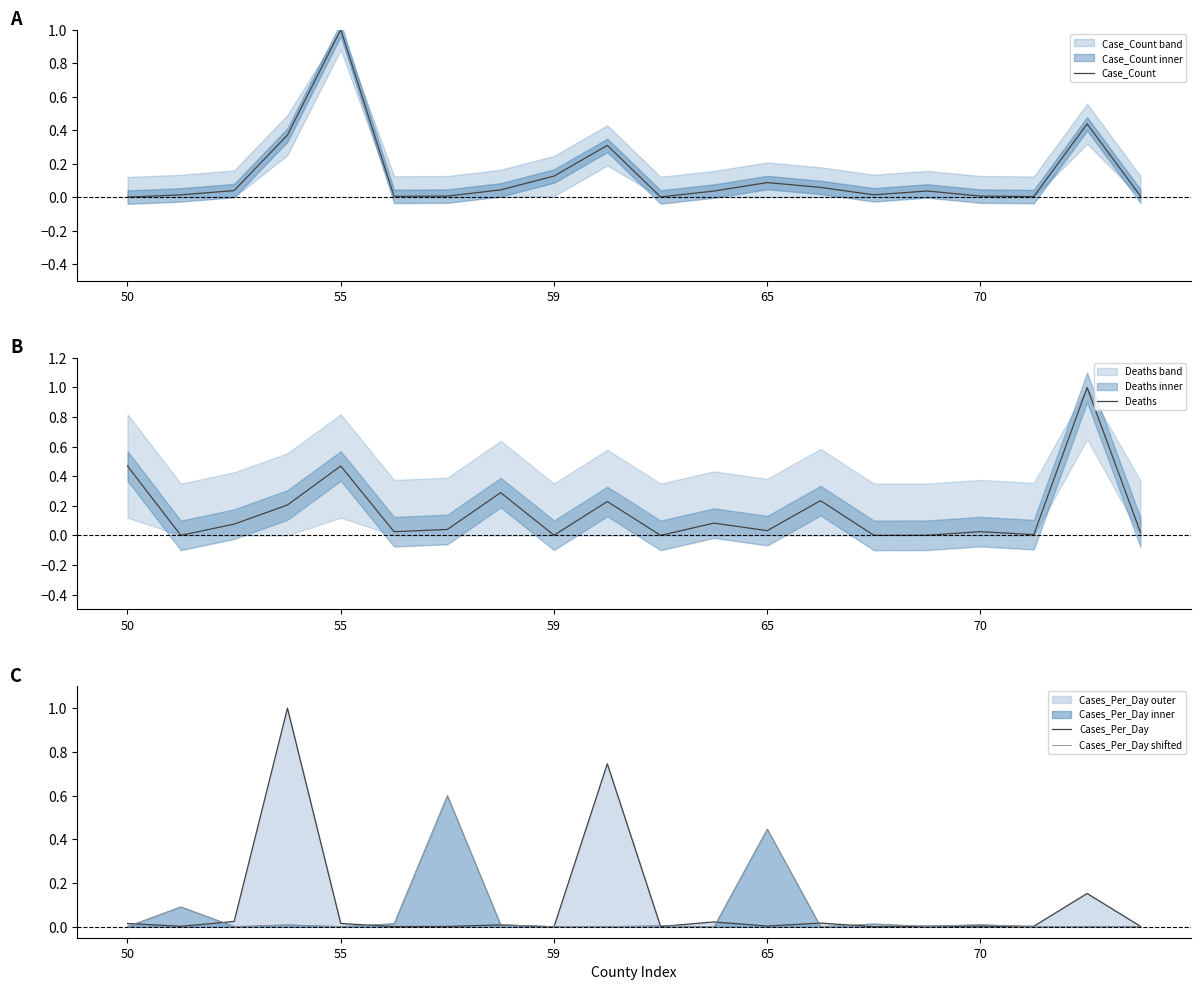

True or false: Case_Count has a value of 0.0 at 70.

True